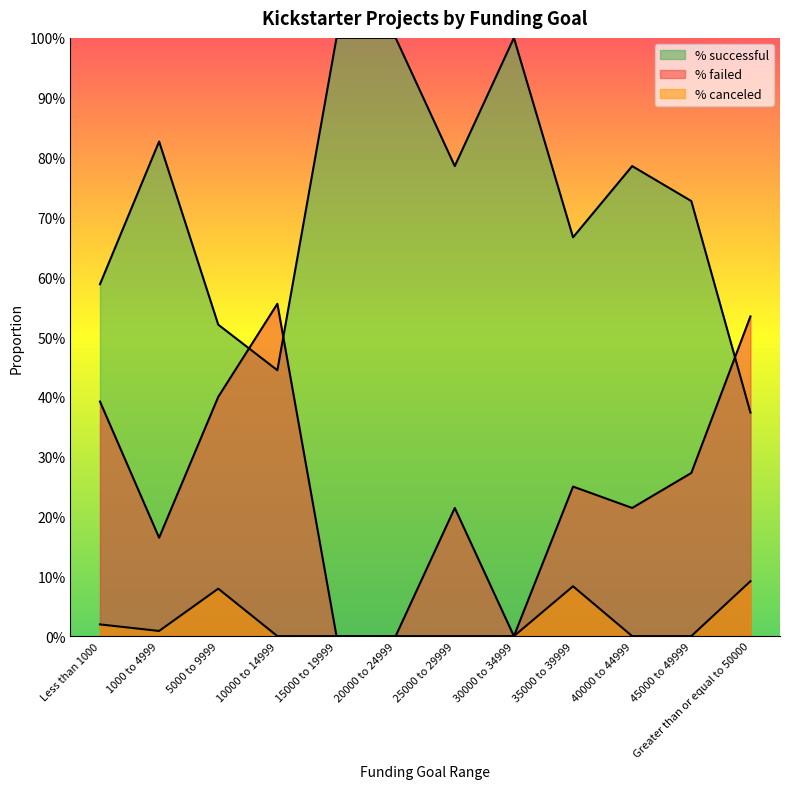

Does the chart have visible grid lines?

No